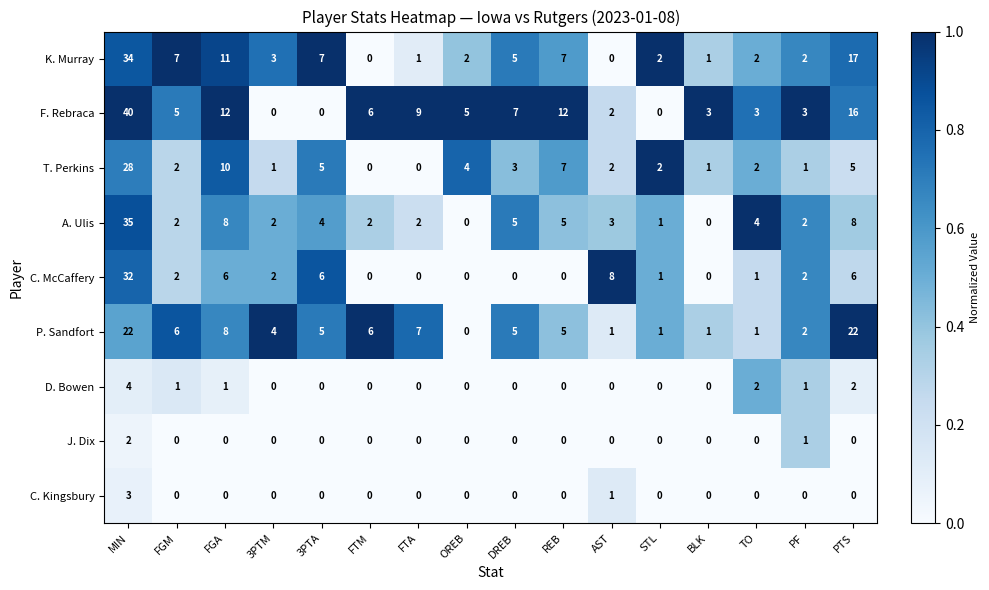

What is the difference between the highest and lowest values at FGA?

12